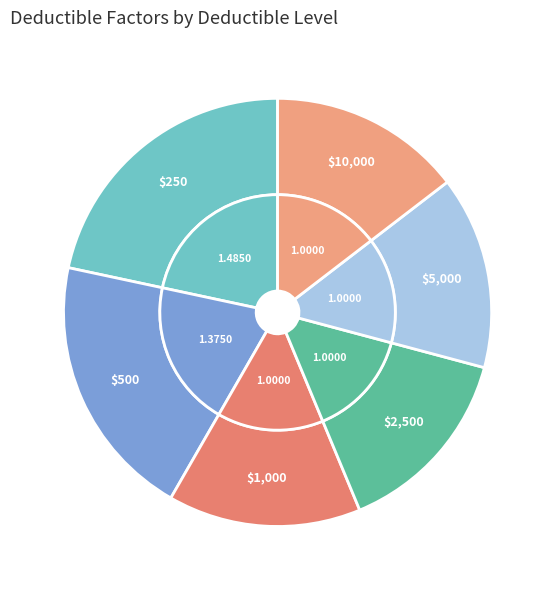

Is there any slice that represents more than half of the pie?

No